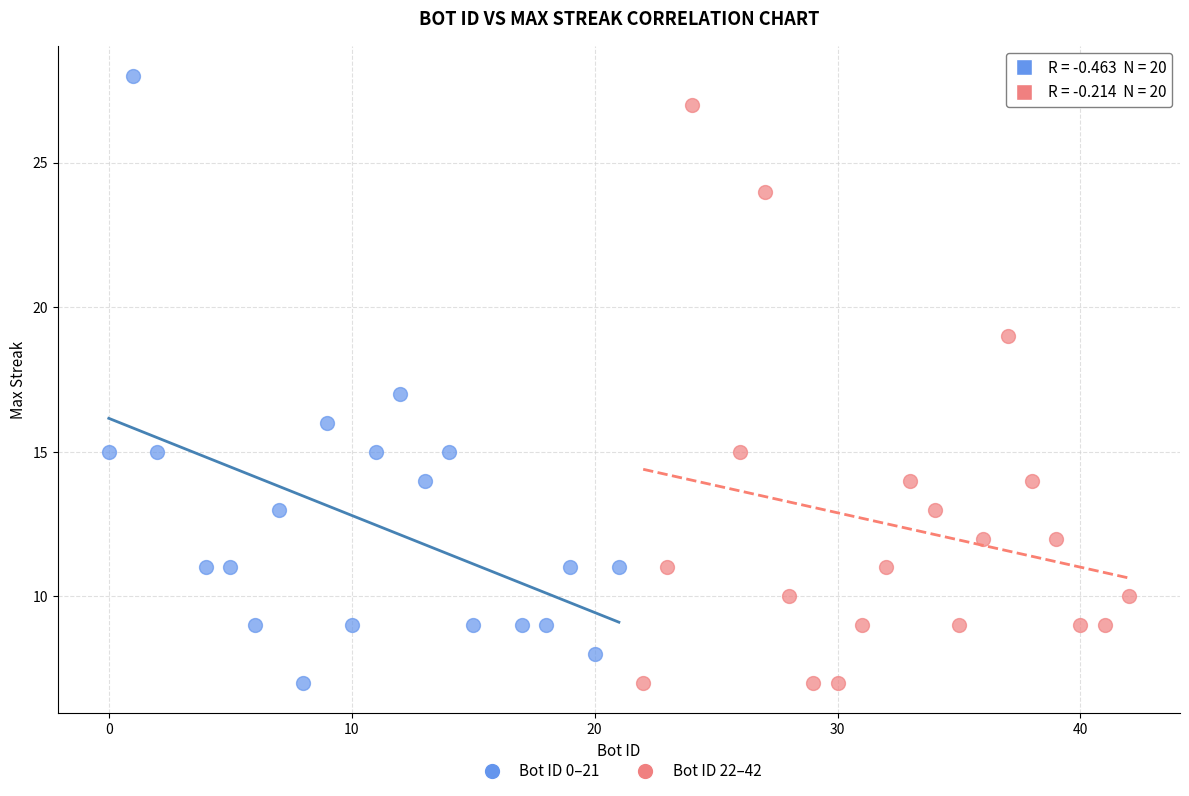

Which series contains the highest Y value?

Bot ID 0–21